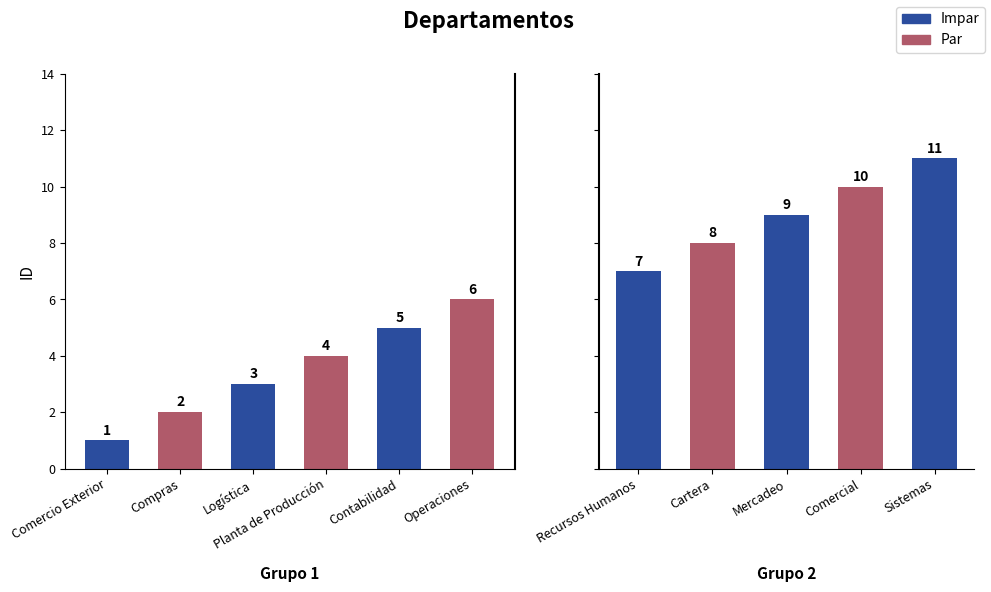

What is the sum of all values?

66